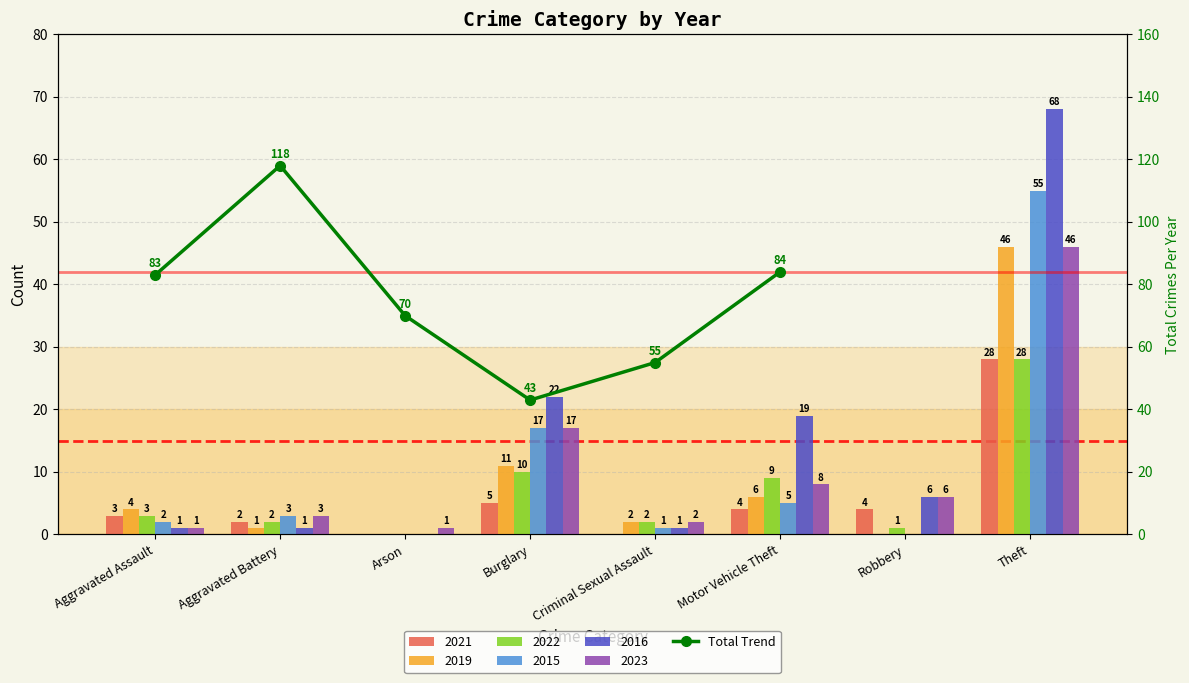

The value at Criminal Sexual Assault is 55. True or false?

True